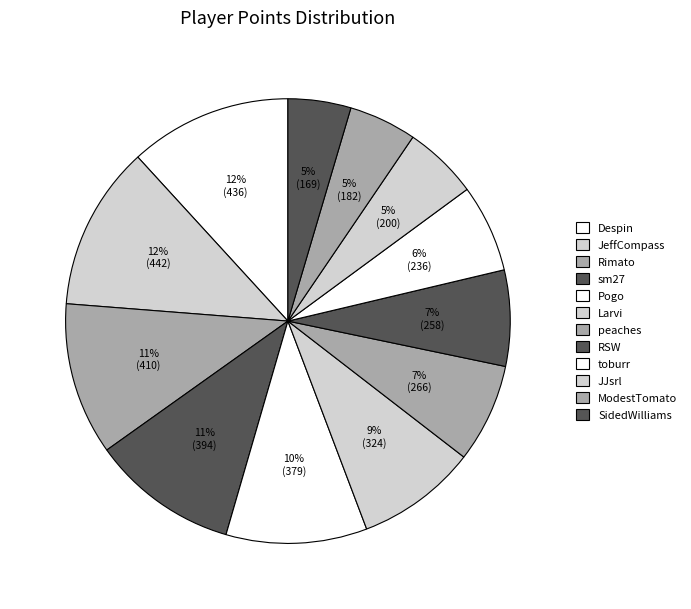

Which slice is the largest?

JeffCompass